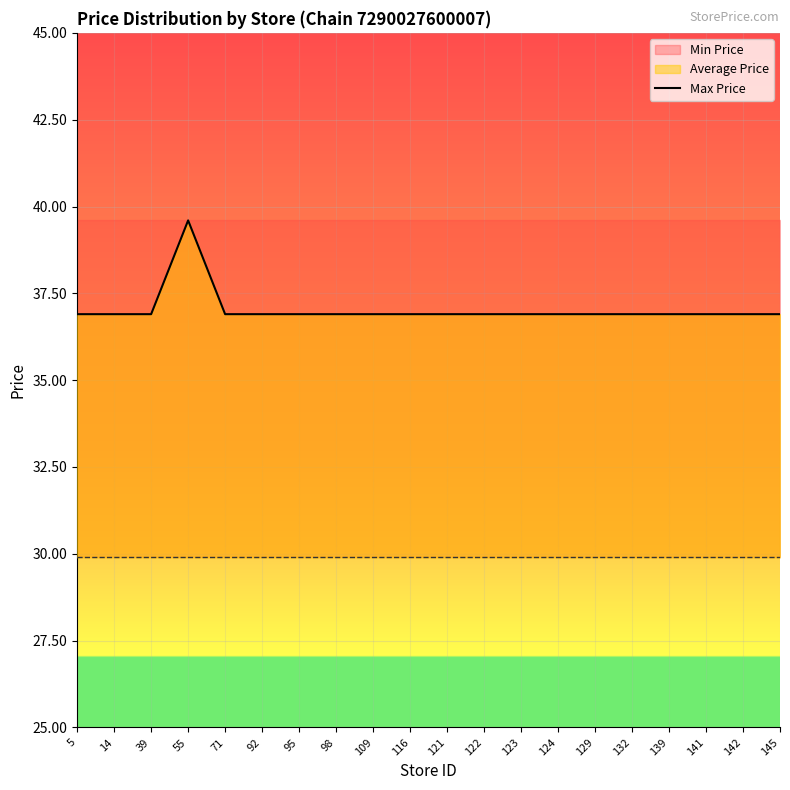

Is it true that the value at 92 is 36.9?

True